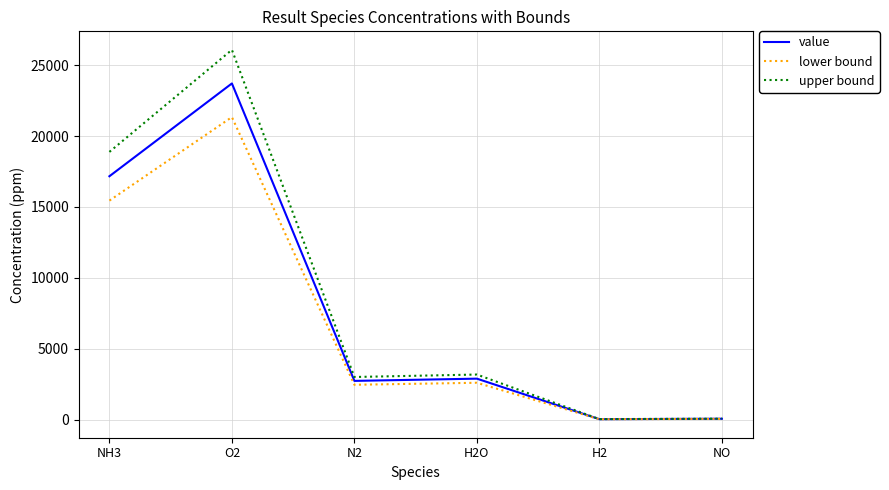

How many lines are shown in the chart?

3